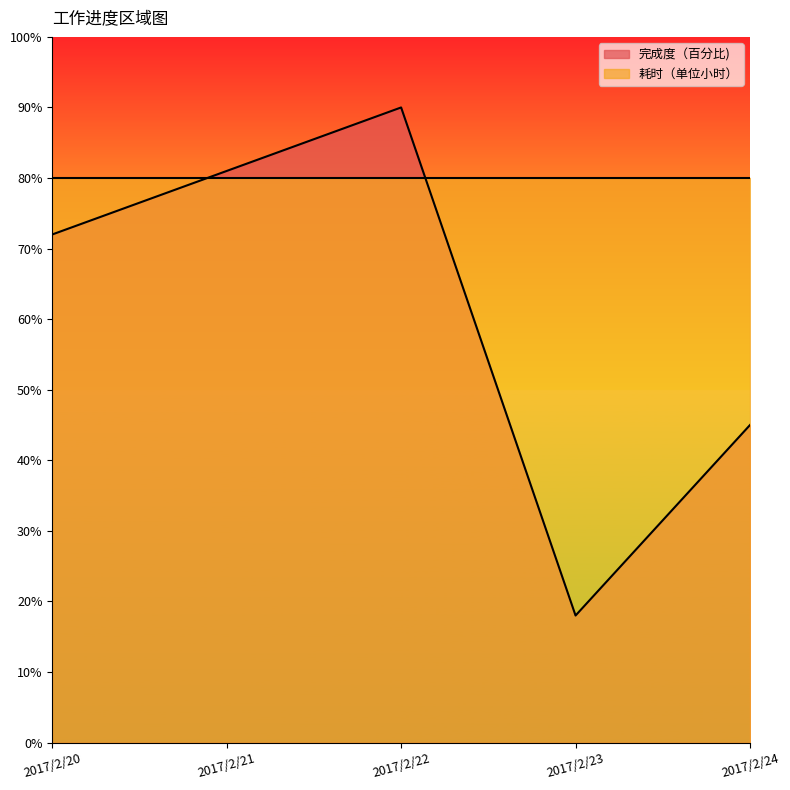

How many points are lower than both their immediate neighbors (excluding endpoints)?

1